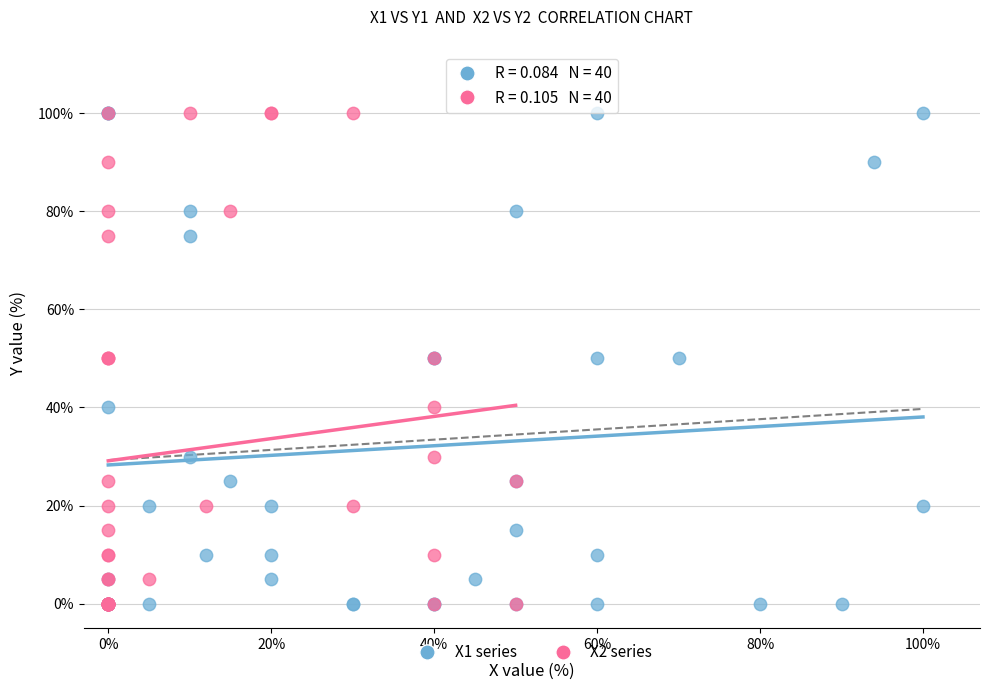

What are all the series names shown in the legend?

X1 series, X2 series